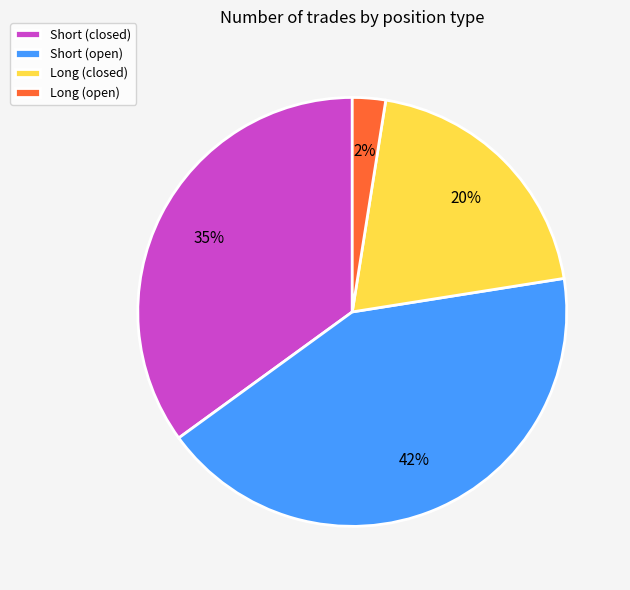

Does any single category account for the majority?

No